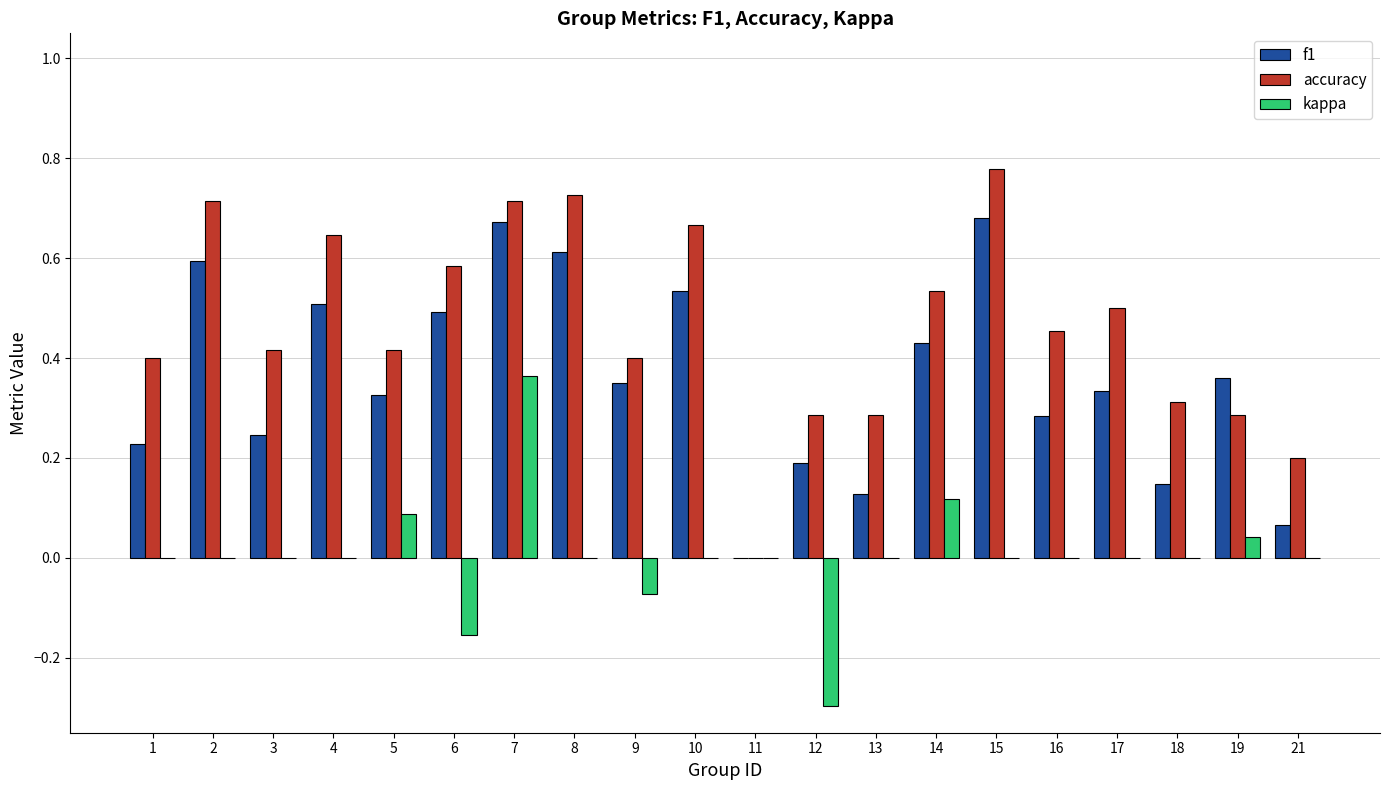

Which category has the highest value across all series?

15